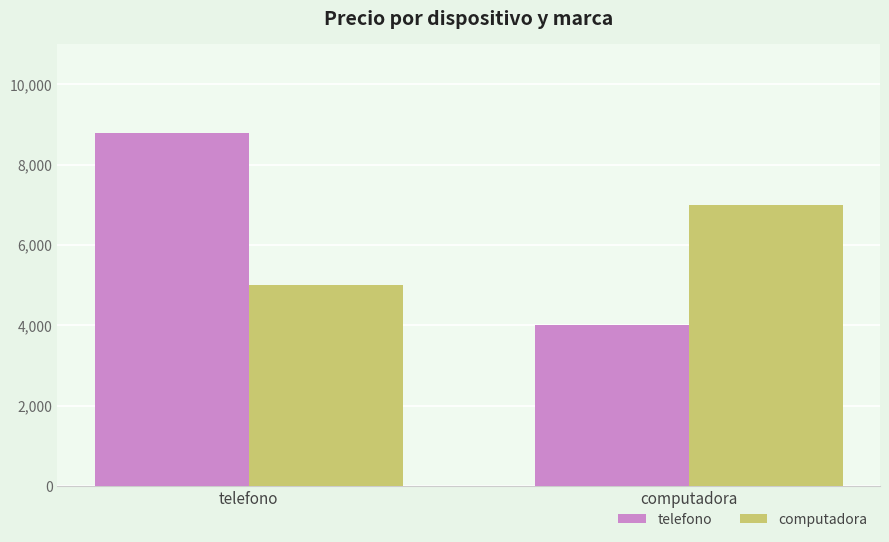

At computadora, list the series in order from smallest to largest.

telefono, computadora